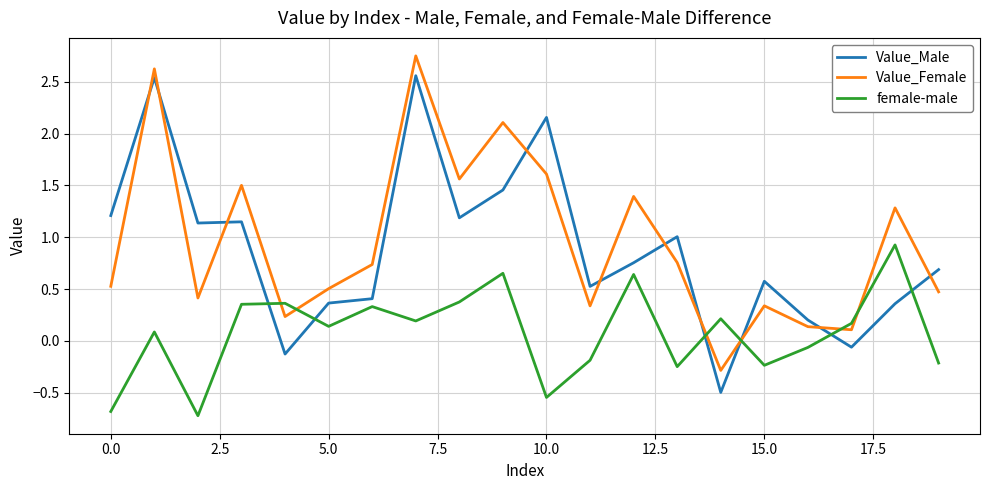

List the series in order of their peak value, highest first.

Value_Female, Value_Male, female-male